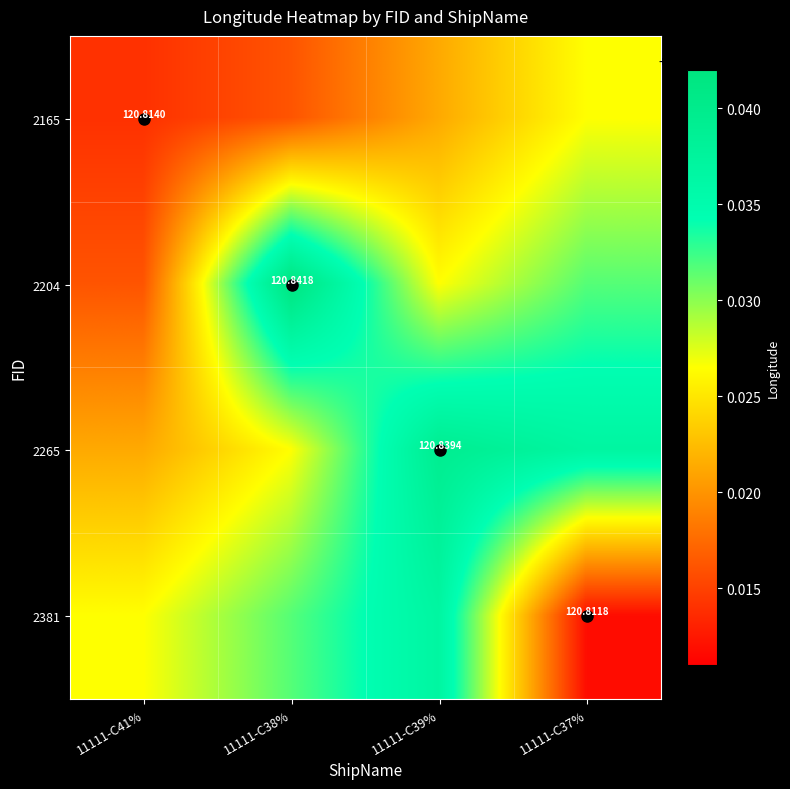

Which label corresponds to the smallest value in the chart?

11111-C37%